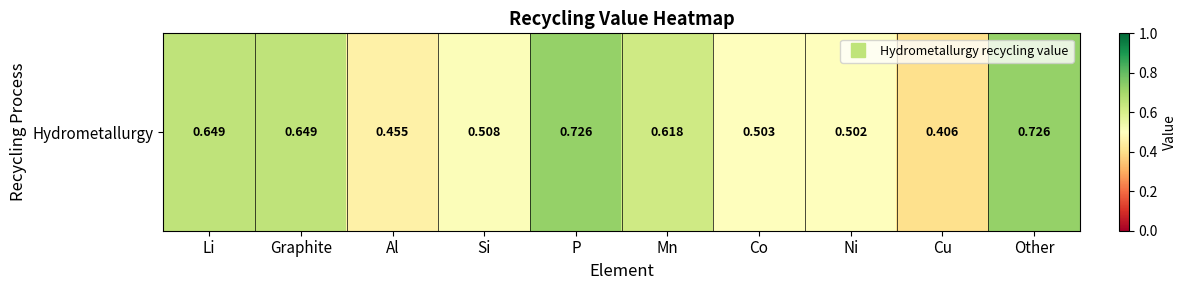

The value at Co is 0.8. True or false?

False